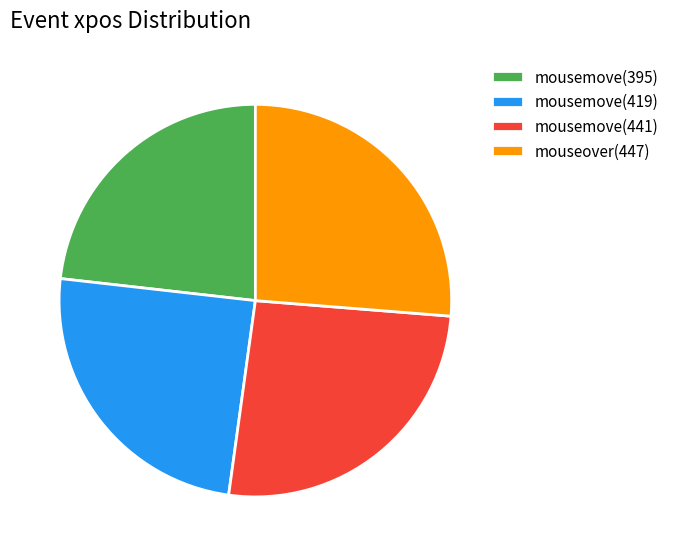

Which slice is the smallest?

mousemove(395)